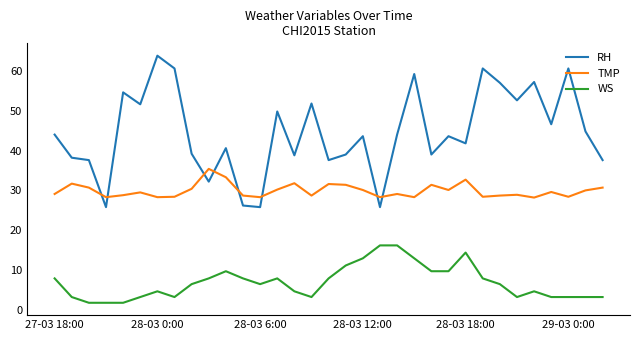

Rank the series by their average value, from highest to lowest.

RH, TMP, WS